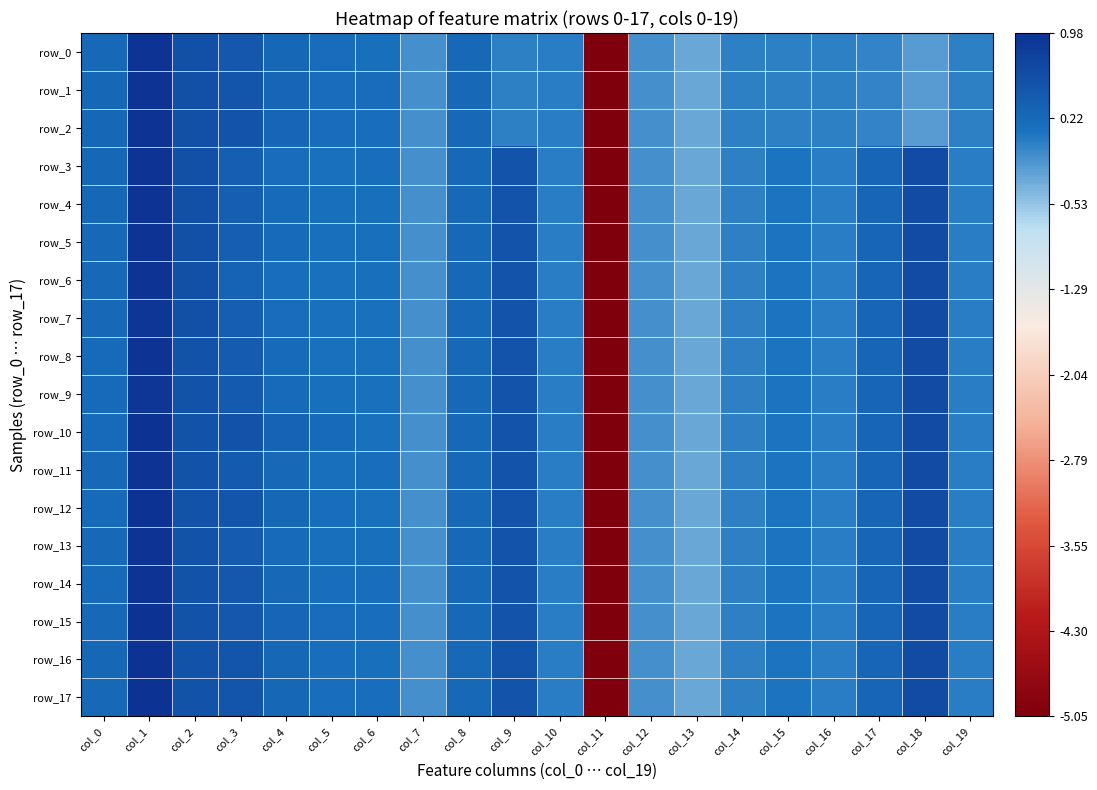

Which series has the largest range (max minus min)?

row_10